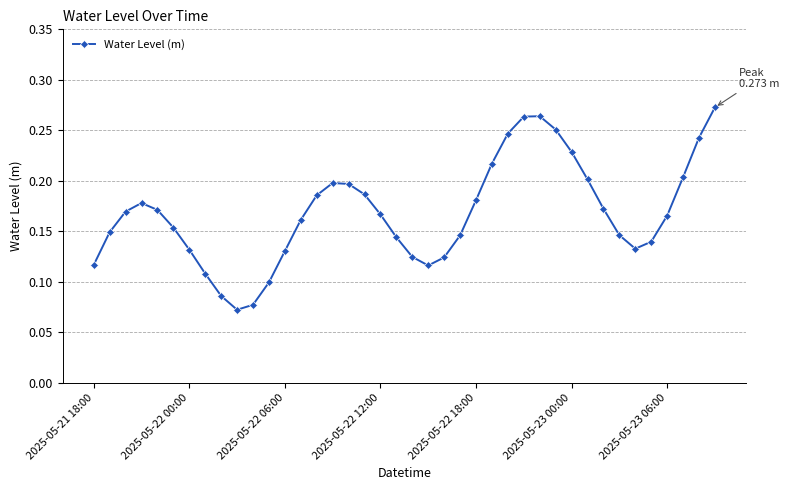

What is the sum of all values?

6.7